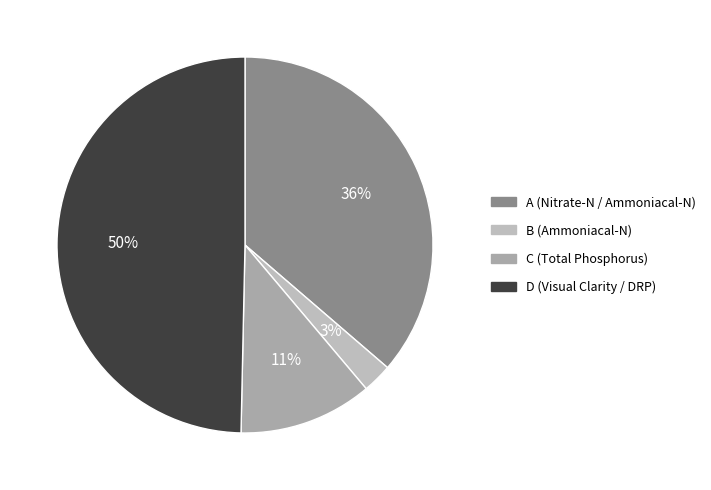

To the nearest percent, what is the combined percentage of D and A?

86%